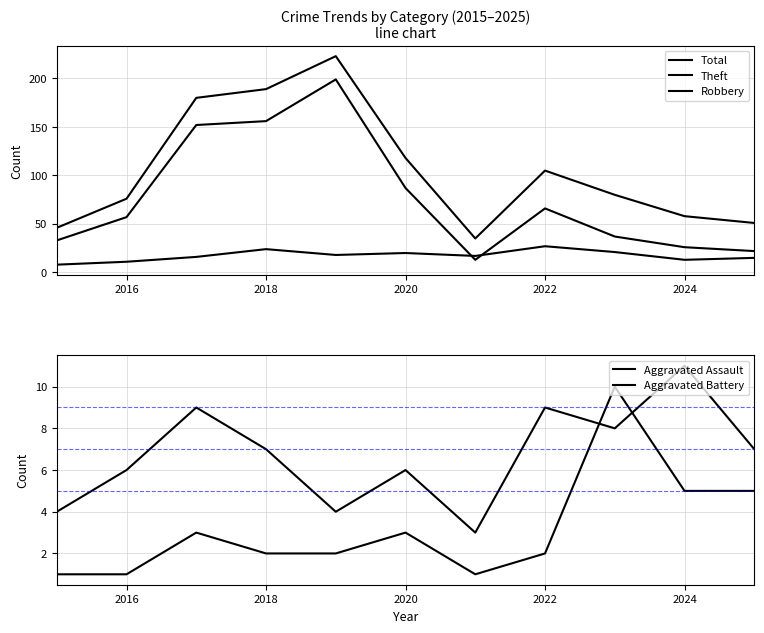

What is the sum of all Aggravated Battery values?

74